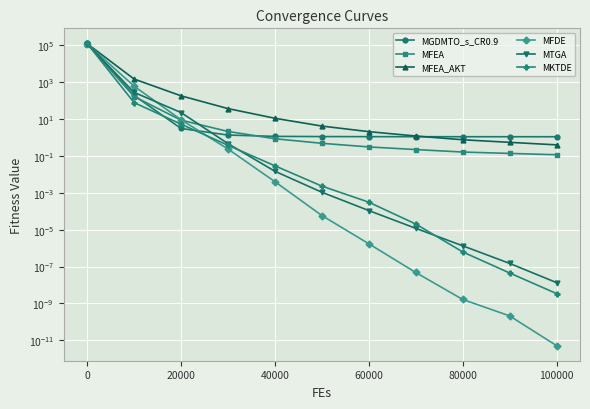

Which series has the widest spread of values?

MGDMTO_s_CR0.9